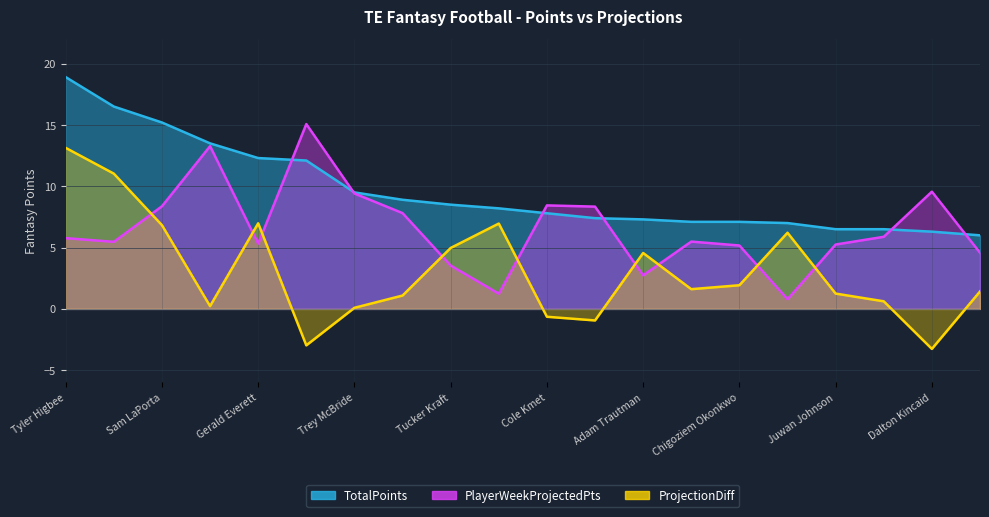

How many lines are shown in the chart?

3